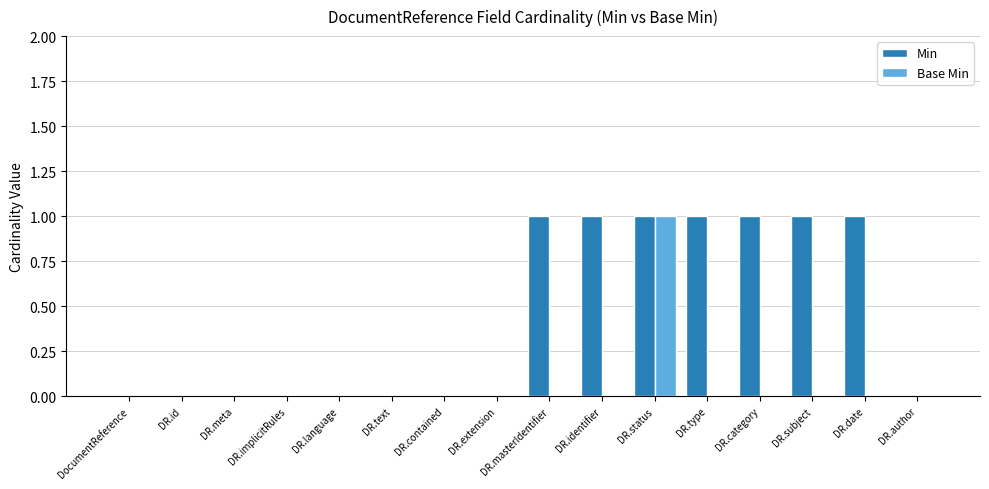

Reading right to left, list all the values displayed in this chart.

Min: DR.author=0	DR.date=1	DR.subject=1	DR.category=1	DR.type=1	DR.status=1	DR.identifier=1	DR.masterIdentifier=1	DR.extension=0	DR.contained=0	DR.text=0	DR.language=0	DR.implicitRules=0	DR.meta=0	DR.id=0	DocumentReference=0
Base Min: DR.author=0	DR.date=0	DR.subject=0	DR.category=0	DR.type=0	DR.status=1	DR.identifier=0	DR.masterIdentifier=0	DR.extension=0	DR.contained=0	DR.text=0	DR.language=0	DR.implicitRules=0	DR.meta=0	DR.id=0	DocumentReference=0